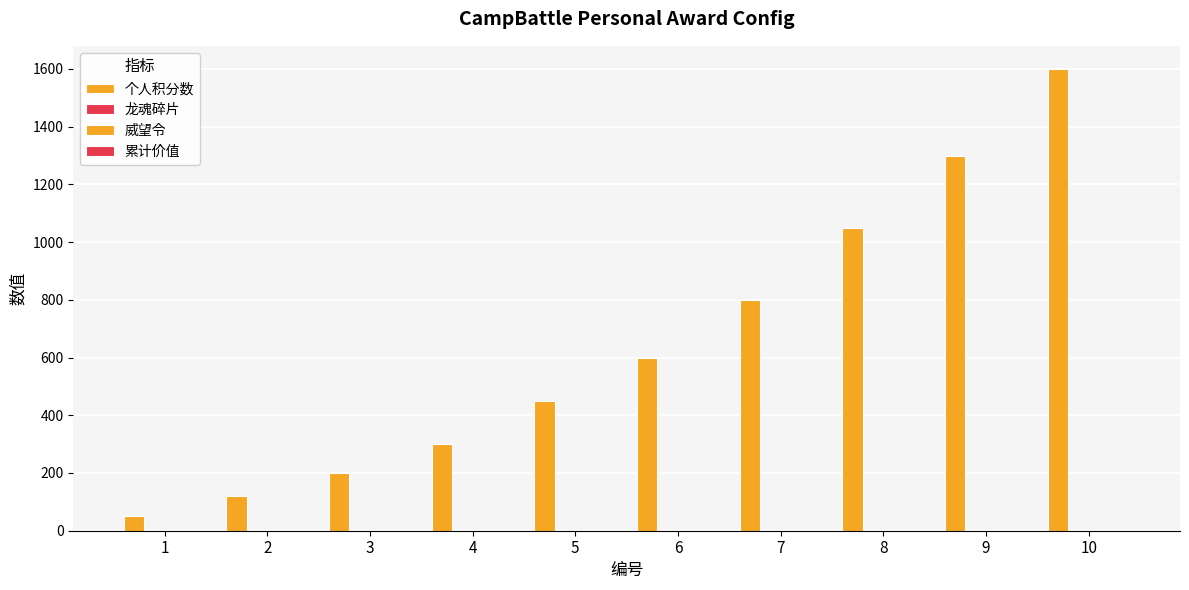

Which series has the largest total across all categories?

个人积分数